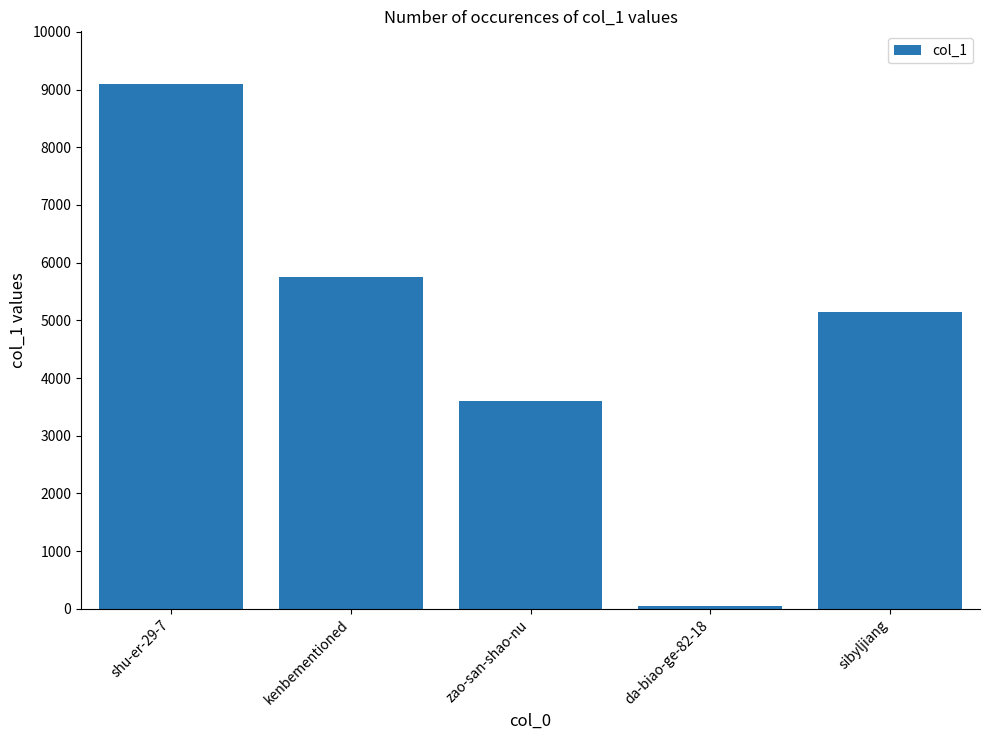

What position from the left is zao-san-shao-nu?

3